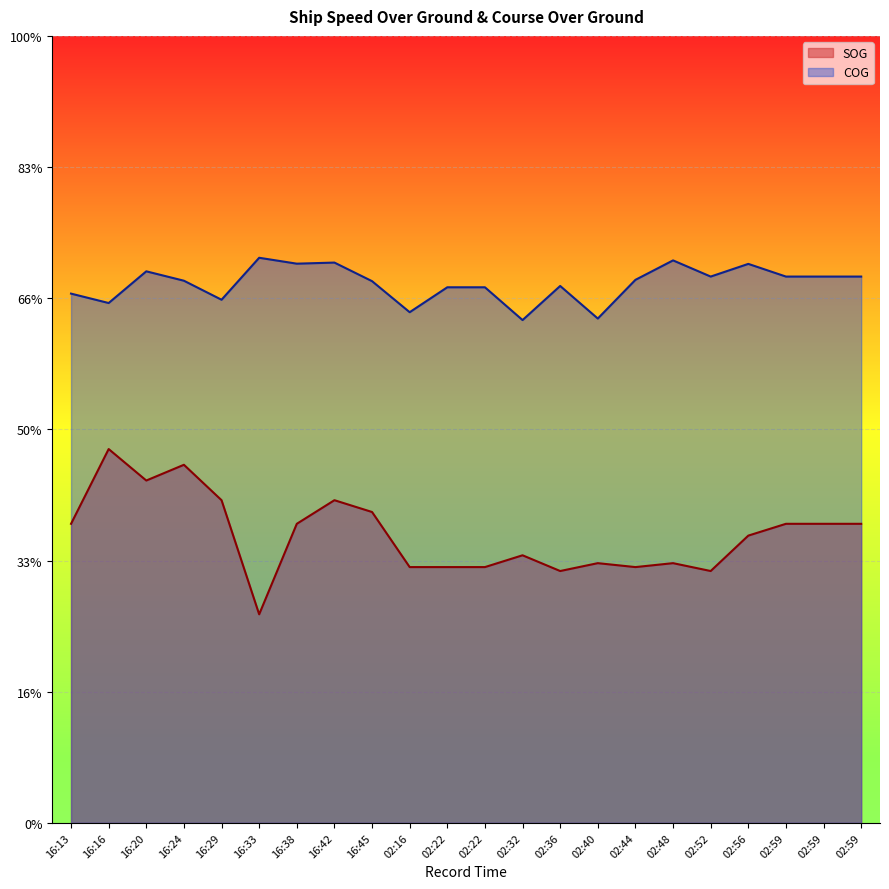

What is the value of the COG point at the 18th from the left?

208.2